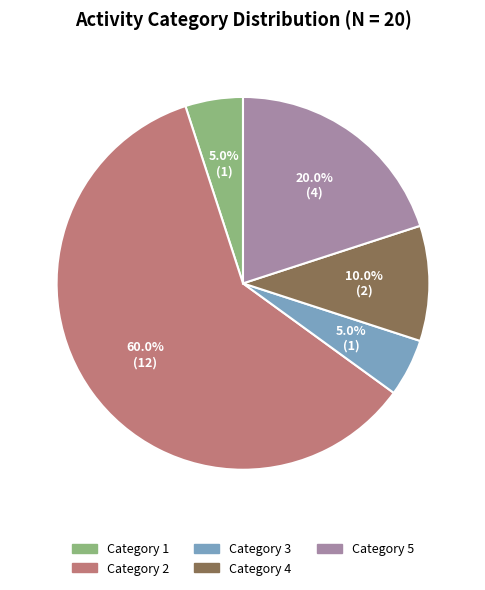

Approximately how many times larger is the value at Category 5 compared to Category 1?

4.0